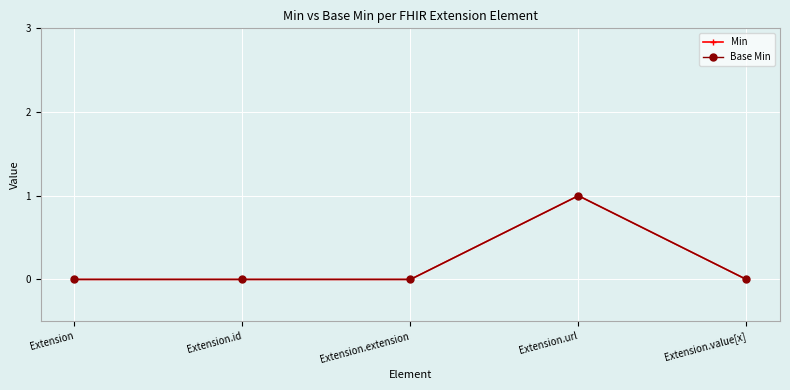

Does the chart have visible grid lines?

Yes